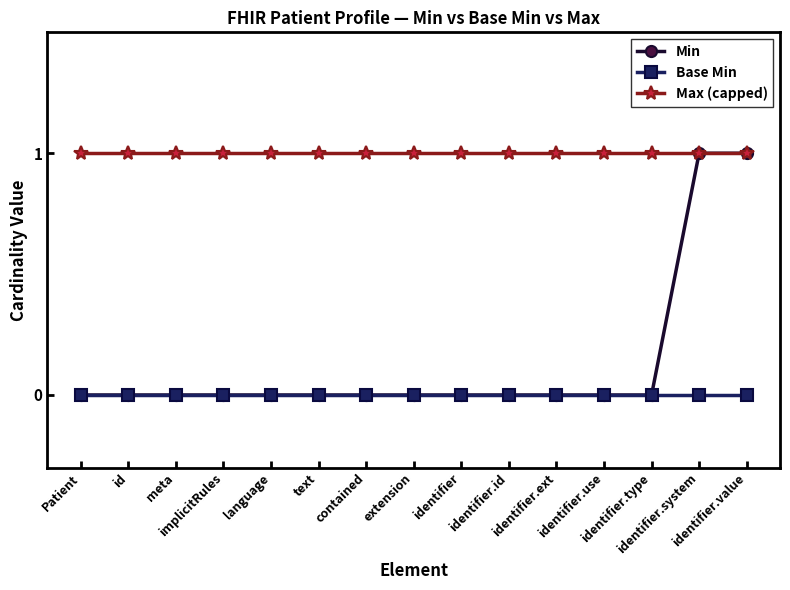

The value of Min at identifier is 0. True or false?

True